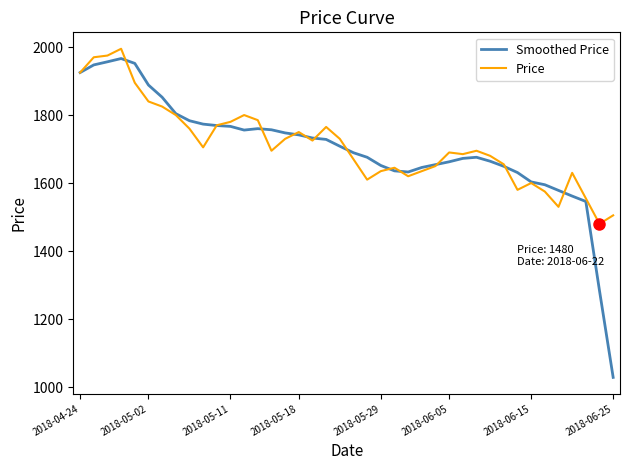

Which series has the widest spread of values?

Smoothed Price